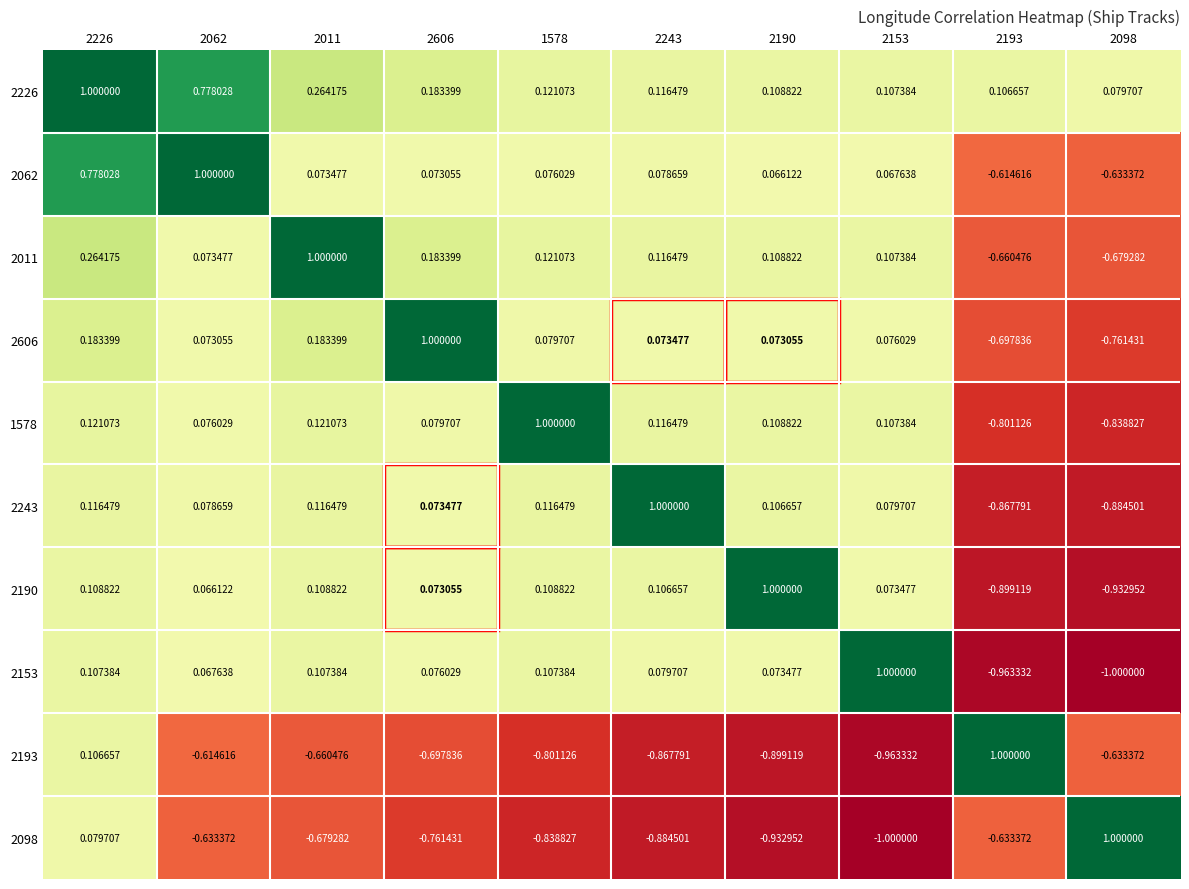

Is the value of 2226 at 2062 greater than the value of 2011 at 2193?

Yes